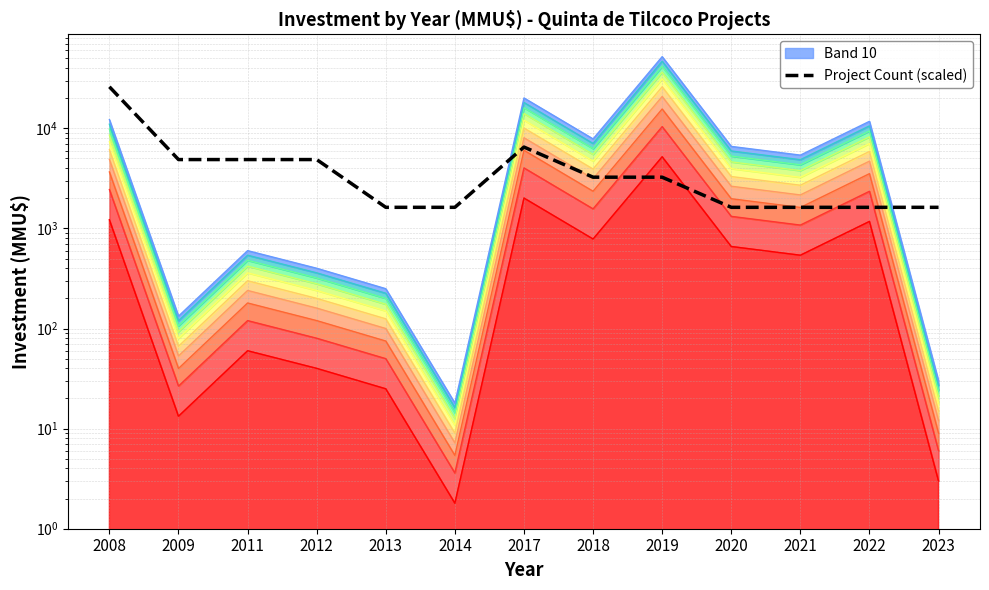

The chart shows a value of 2301 at 2013. True or false?

False